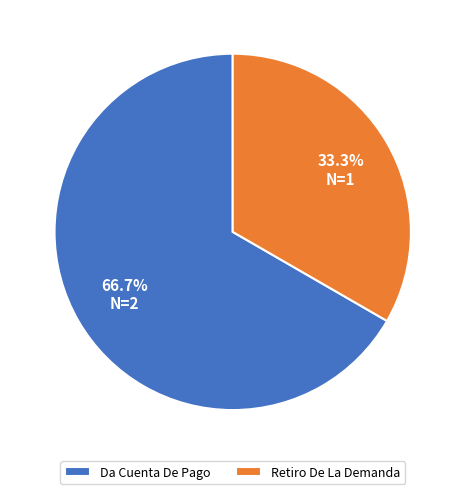

To the nearest percent, what is the difference between the Retiro De La Demanda and Da Cuenta De Pago slice percentages?

33%